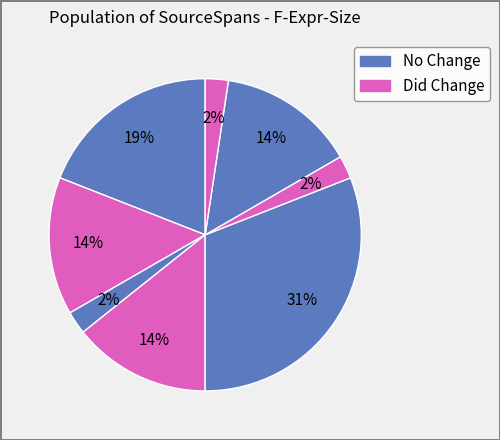

How many slices are in this pie chart?

8